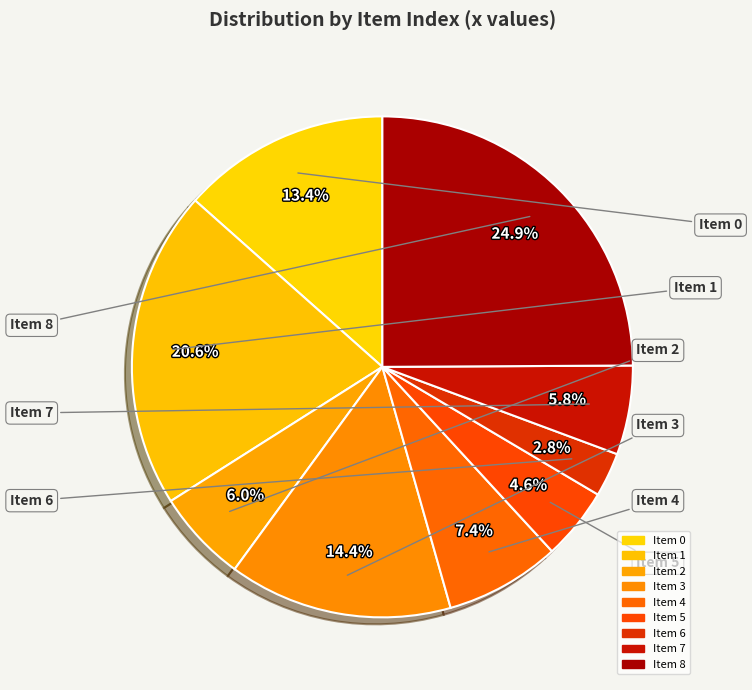

What is the smallest slice in the pie chart?

6